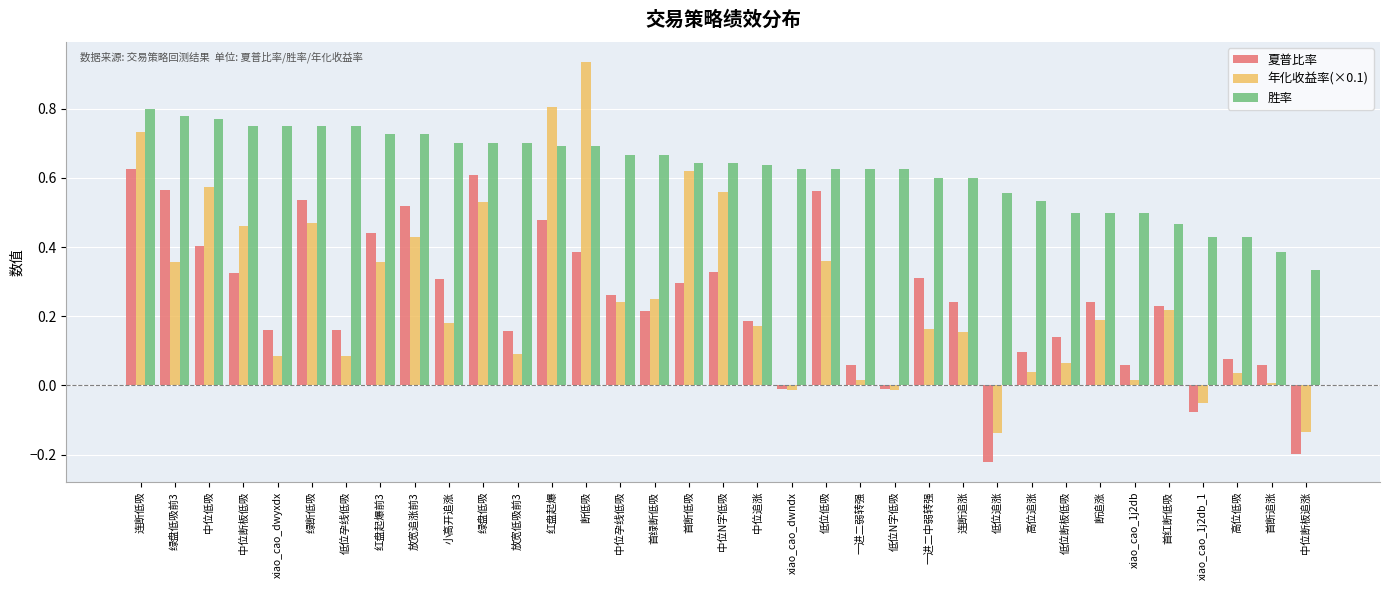

The 年化收益率(×0.1) series shows 0.3 at 首断低吸. True or false?

False